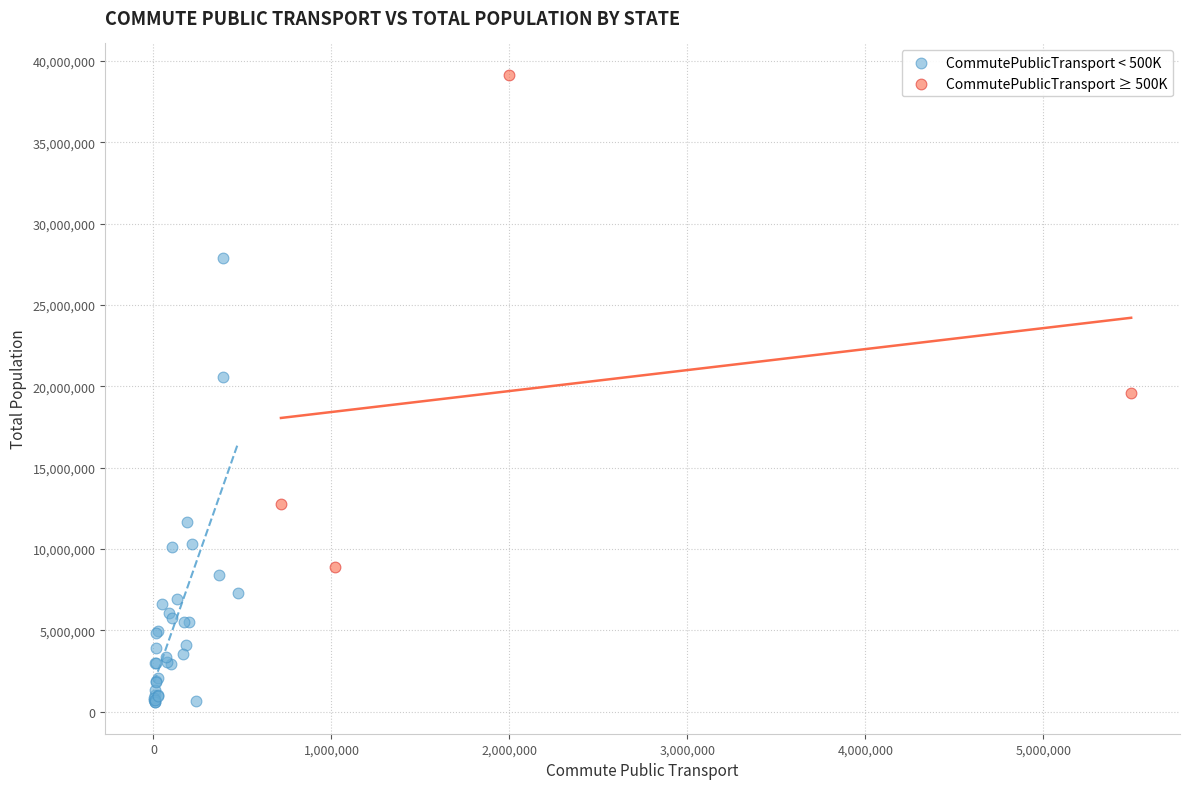

Which series reaches the minimum Y coordinate?

CommutePublicTransport < 500K